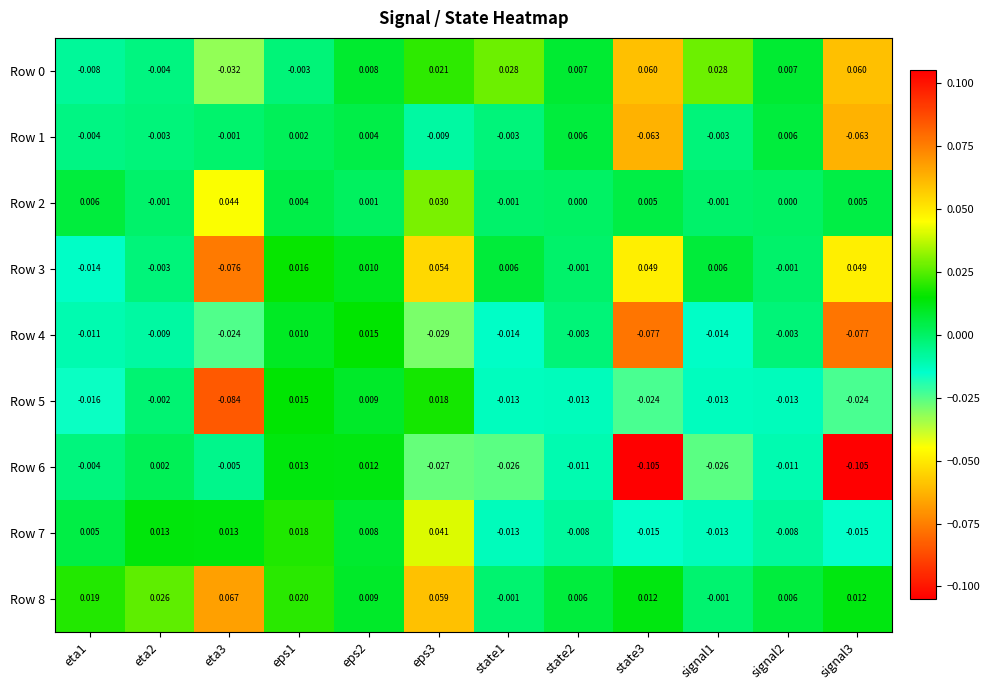

At which category is the sum across all series the highest?

eps3